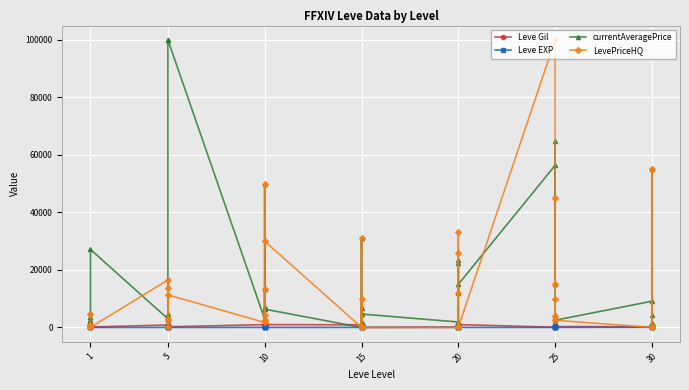

What is the value of the Leve EXP point at the 21st from the left?

1